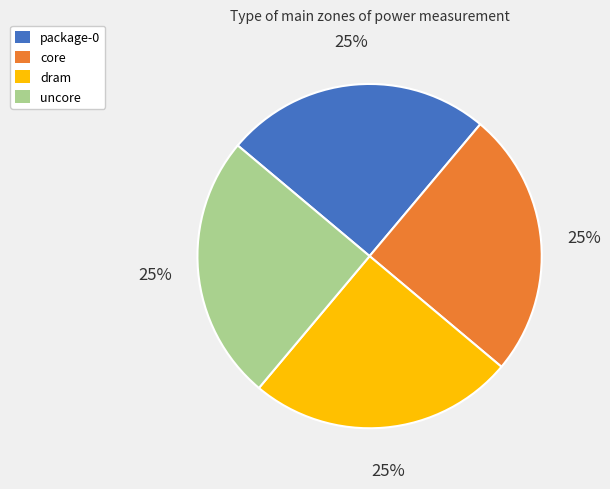

Is it true that core is 13% of the pie?

False